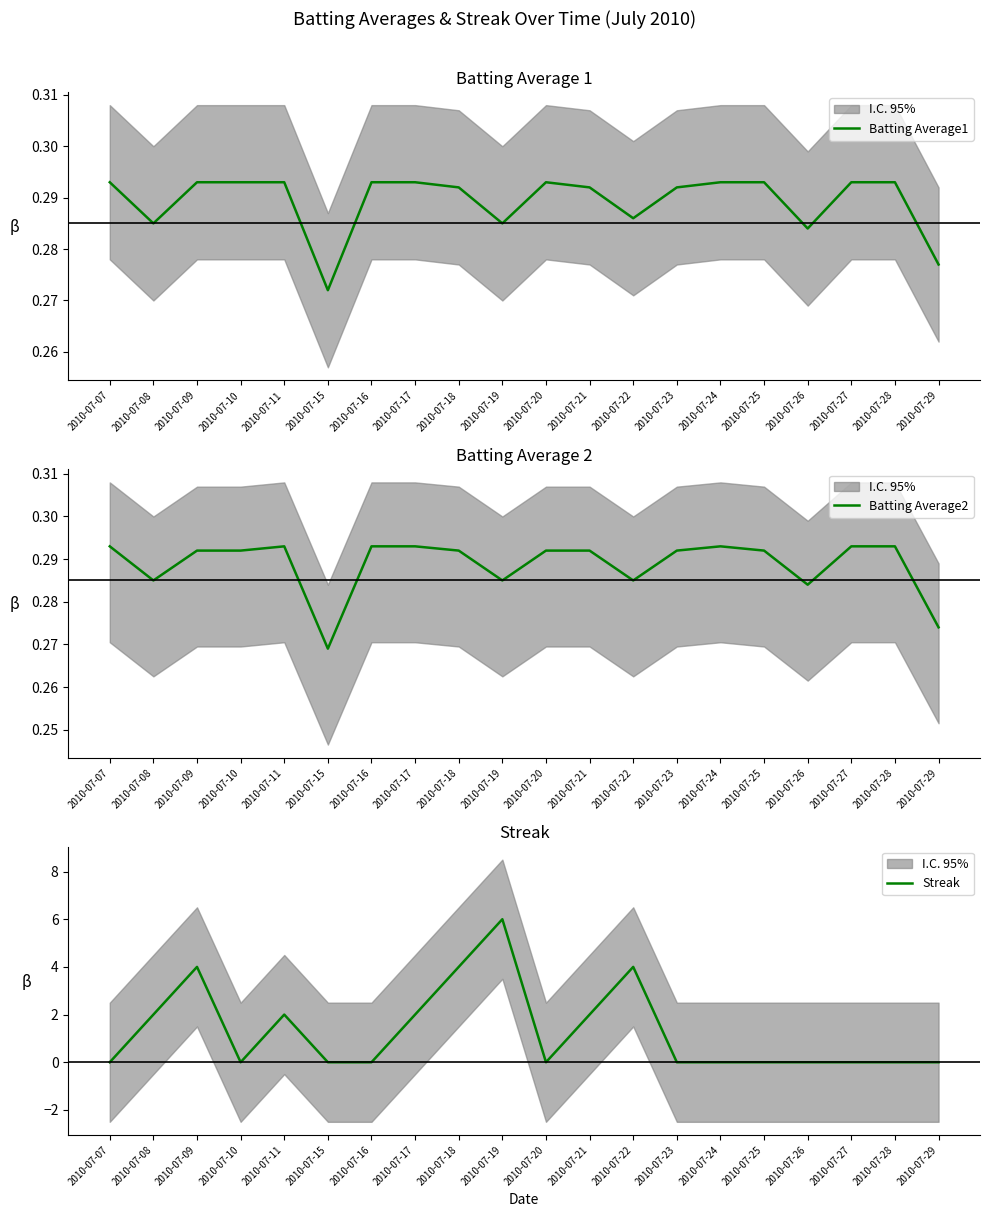

Is this an area chart (filled region under the line)?

No